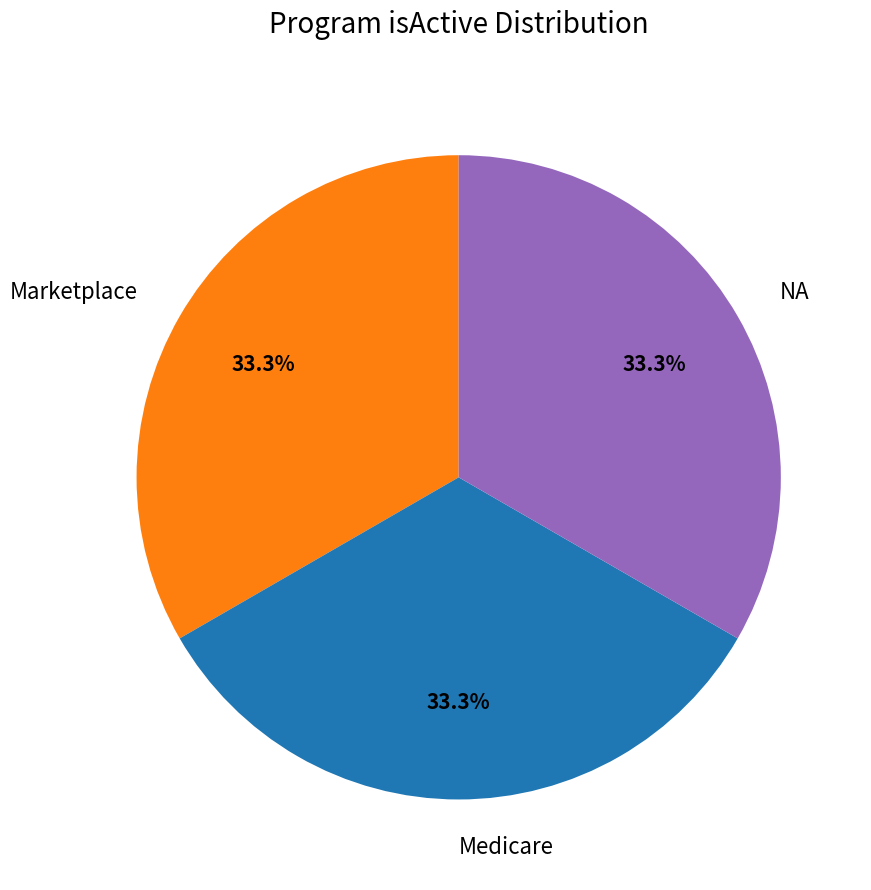

What portion of the pie excludes Marketplace?

66.7%